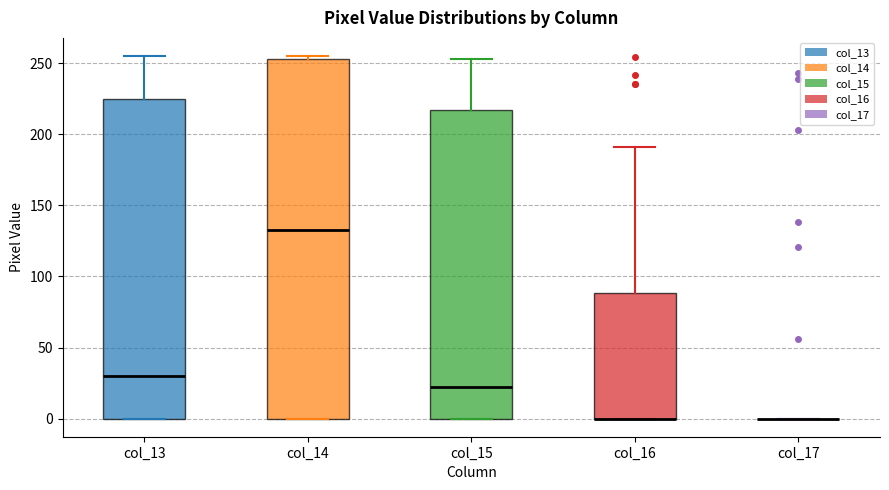

Reading left to right, transcribe this box plot: for each box, give where its median line is, the range the box spans, and where its two whiskers end, as read against the y-axis. The values are not printed on the chart, so give them approximately, as read against the axis.

col_13: median 30, box 0 to 225, whiskers 0 to 255
col_14: median 135, box 0 to 255, whiskers 0 to 255 (just above the box's upper edge)
col_15: median 25, box 0 to 215, whiskers 0 to 255
col_16: median 0 (drawn on the box's lower edge), box 0 to 90, whiskers 0 to 190
col_17: box collapsed to a line at 0, whiskers 0 to 0